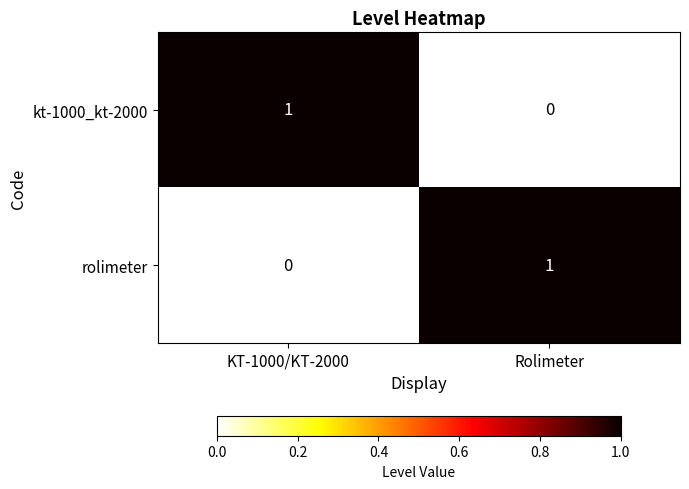

Rank the series at KT-1000/KT-2000 from lowest to highest value.

rolimeter, kt-1000_kt-2000